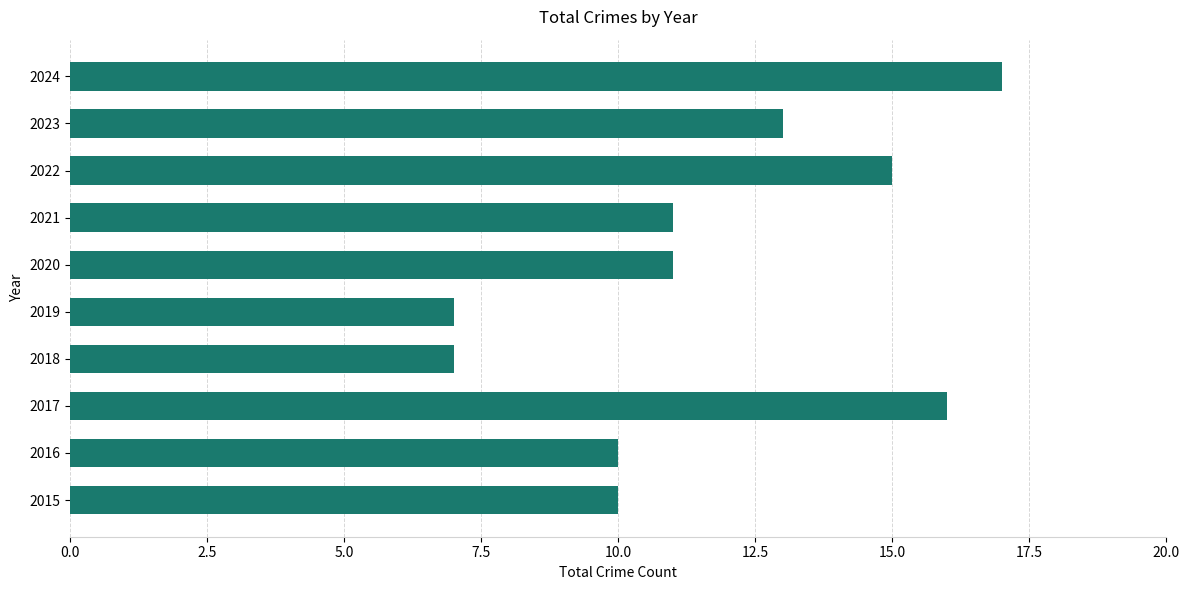

How many values are between 10 and 15?

6